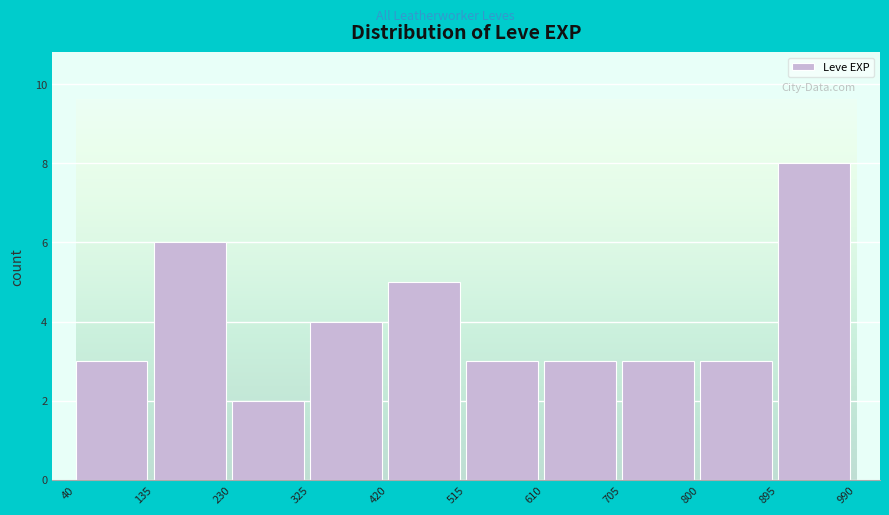

What is the height of the bar covering 325 to 420 on the x-axis? The values are not printed on the chart, so give them approximately, as read against the axis.

4